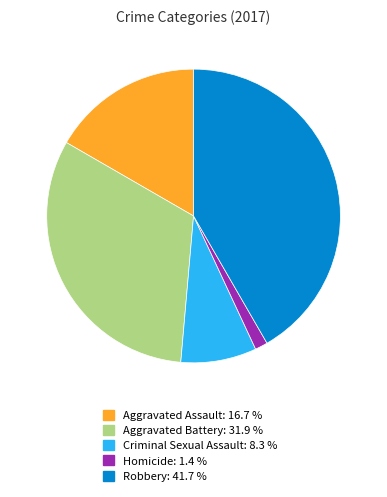

Is there a majority slice in this chart?

No